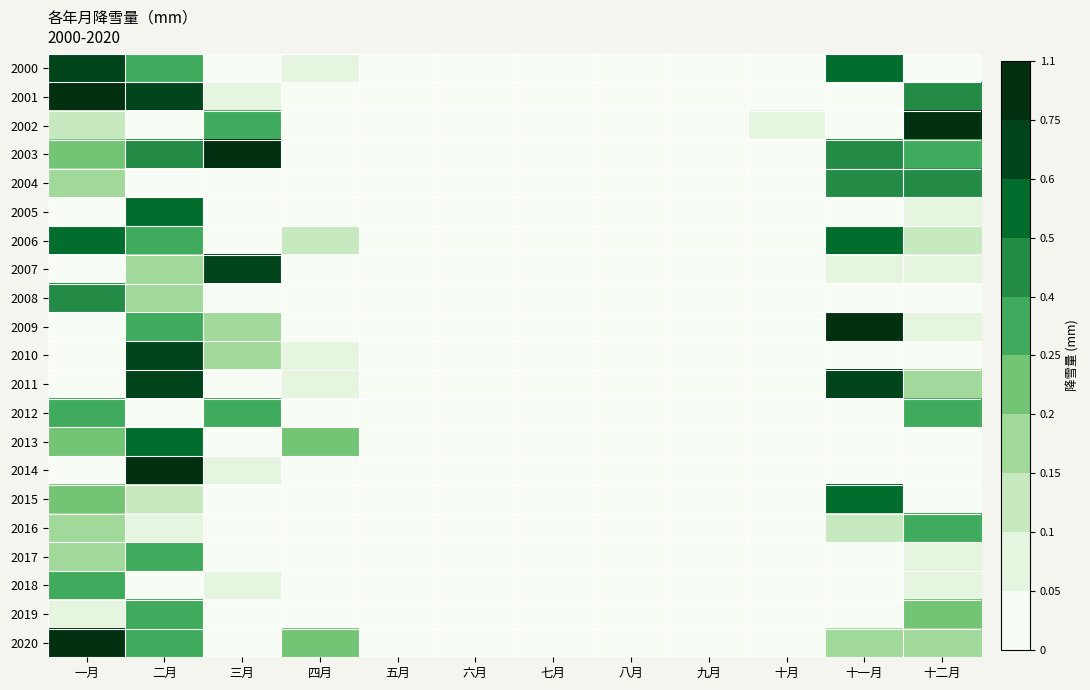

List the series in order of their peak value, lowest first.

2018, 2016, 2017, 2012, 2019, 2004, 2008, 2013, 2015, 2005, 2006, 2007, 2011, 2000, 2010, 2020, 2003, 2002, 2014, 2009, 2001